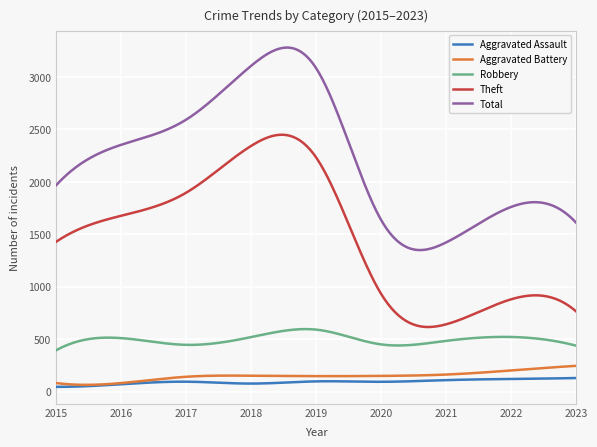

Which series has the largest range (max minus min)?

Total